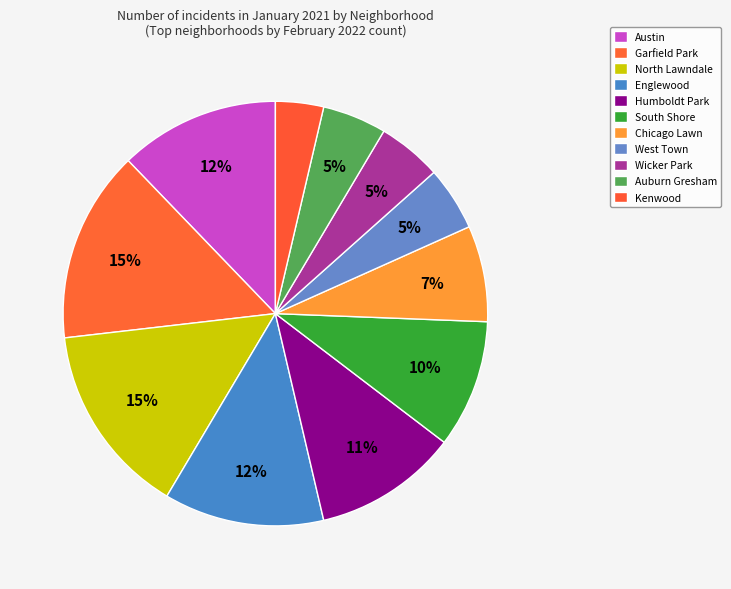

To the nearest percent, what is the combined percentage of Humboldt Park and Wicker Park?

16%